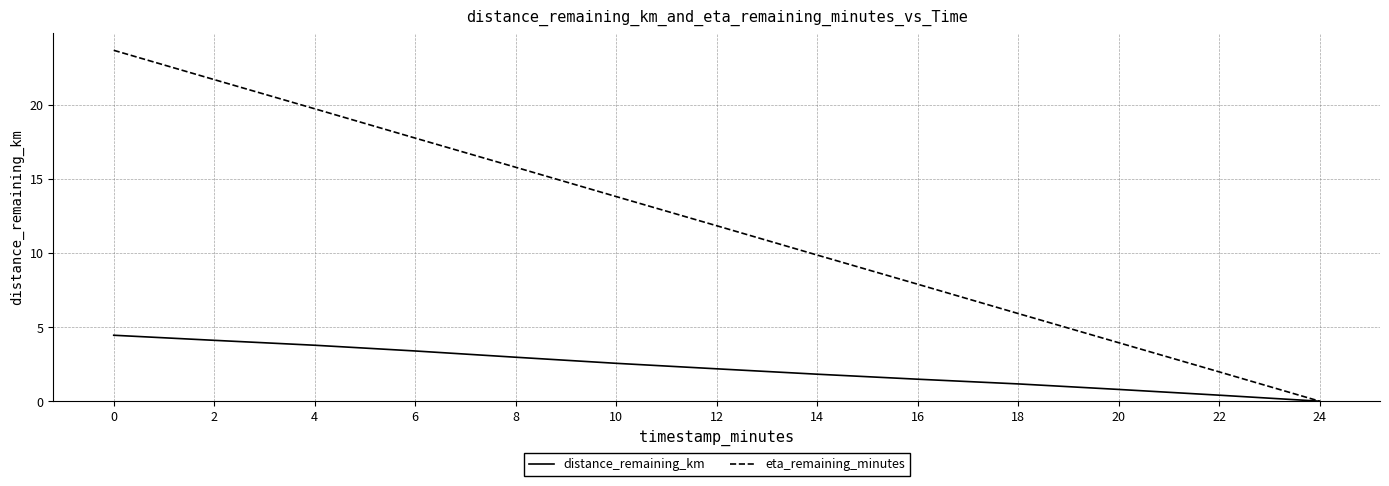

Which series has the widest spread of values?

eta_remaining_minutes